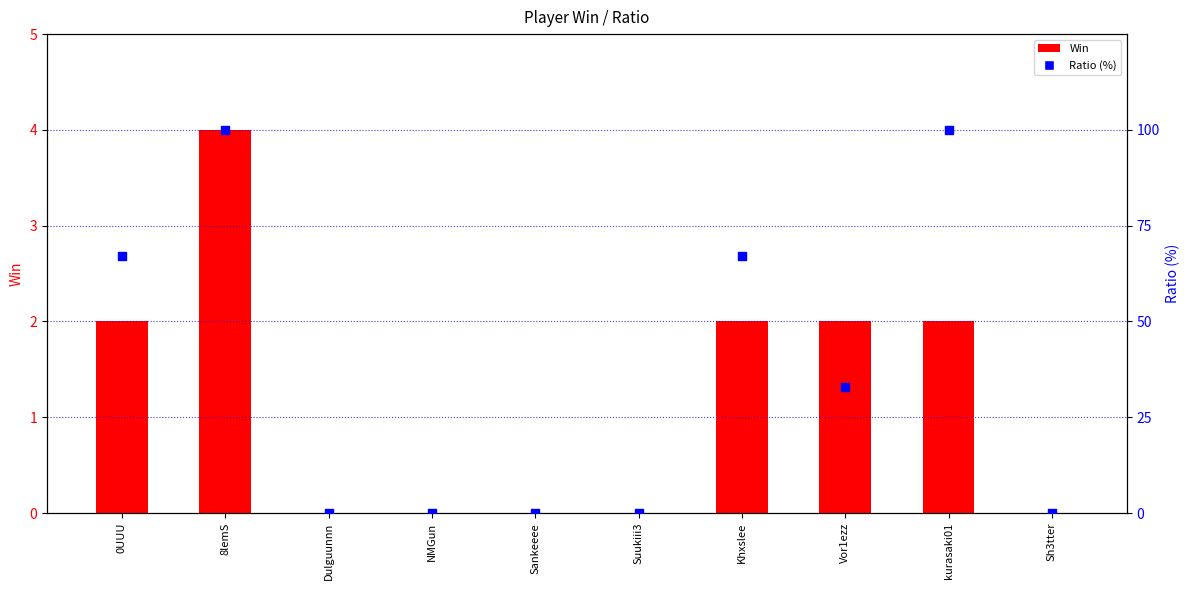

Which series has the widest spread of Y values?

Ratio (%)